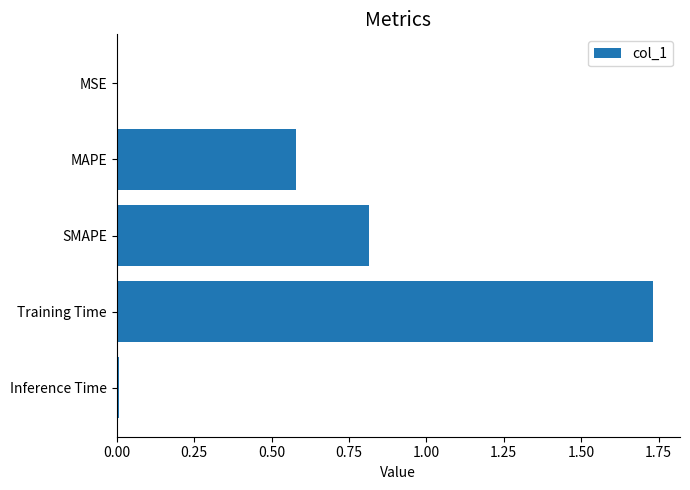

True or false: the data shows 0.0 at MSE.

True